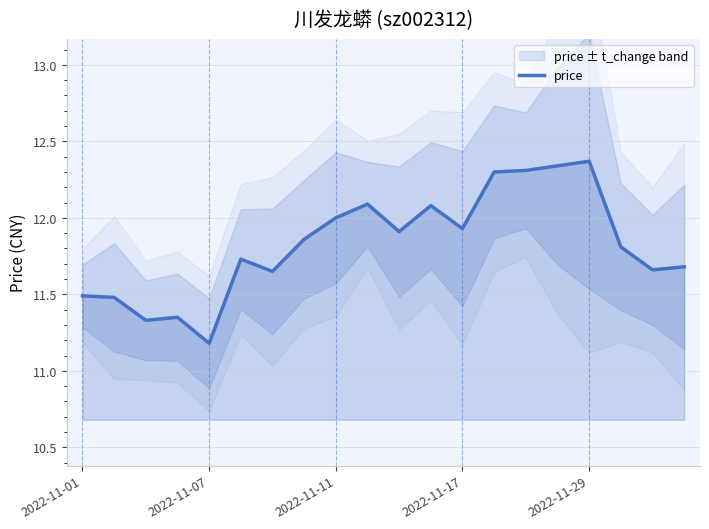

At which label is price closest to 11?

2022-11-07